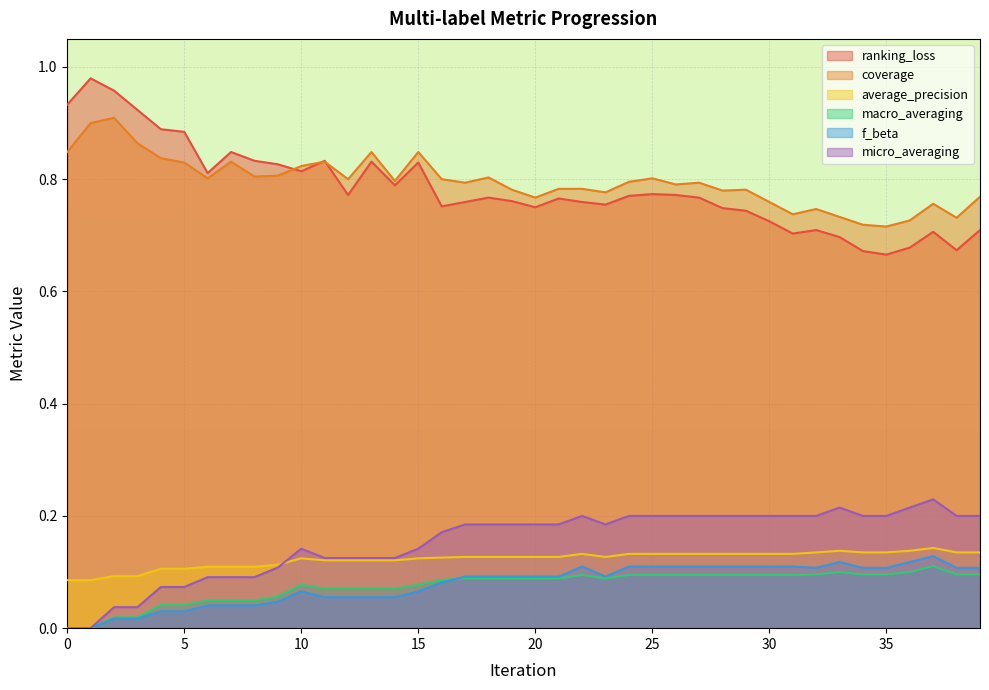

What is the value of the ranking_loss point at the 20th from the left?

0.8